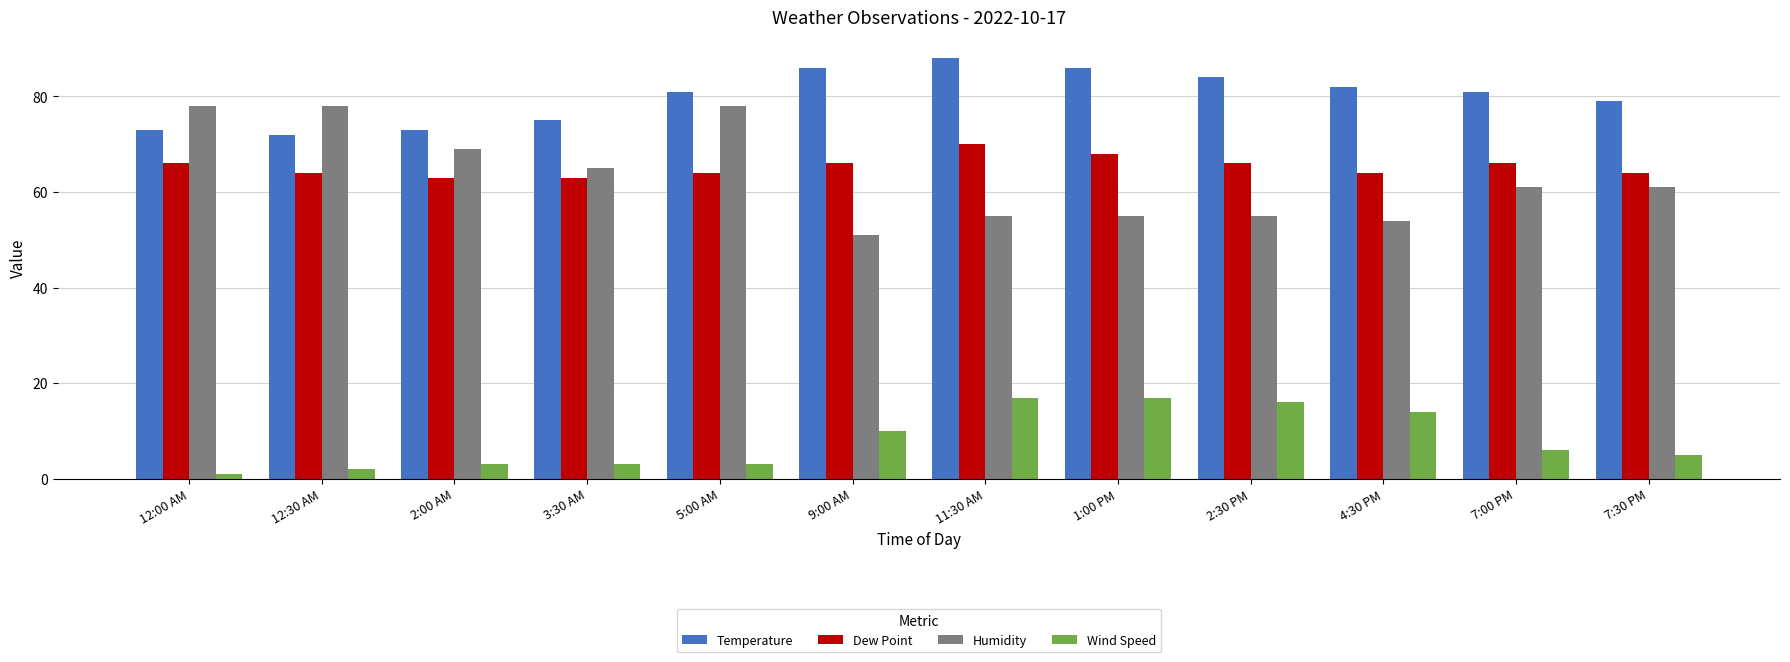

What is the total value across all series at 3:30 AM?

206